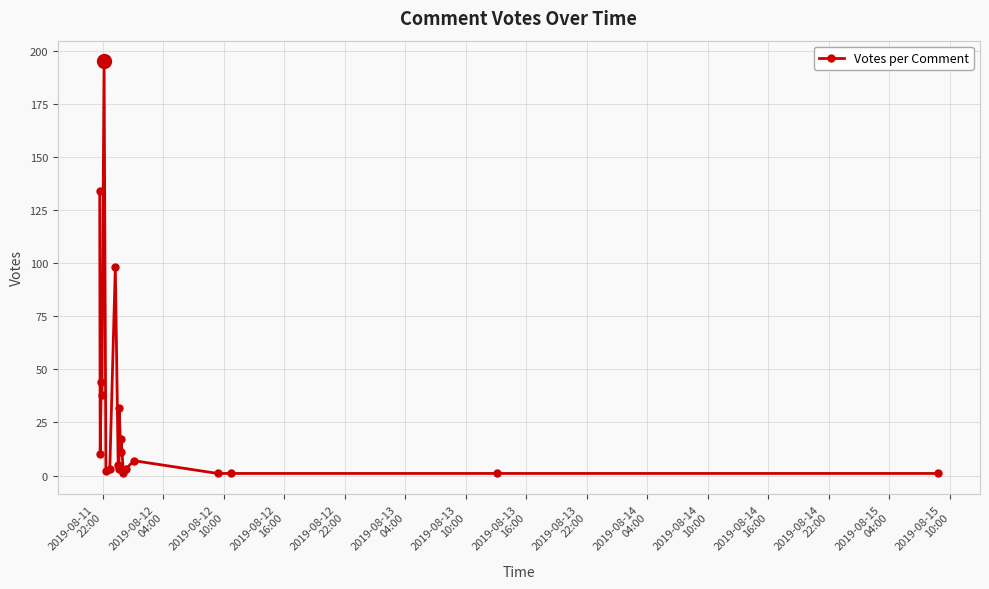

What is the difference between the second highest and minimum values?

133